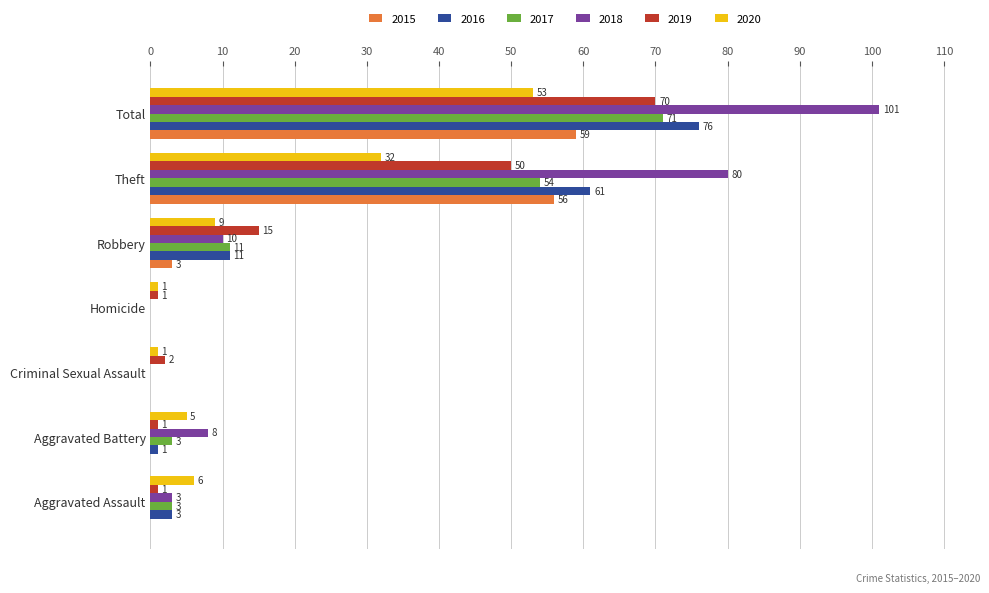

How many data points does each series have?

7